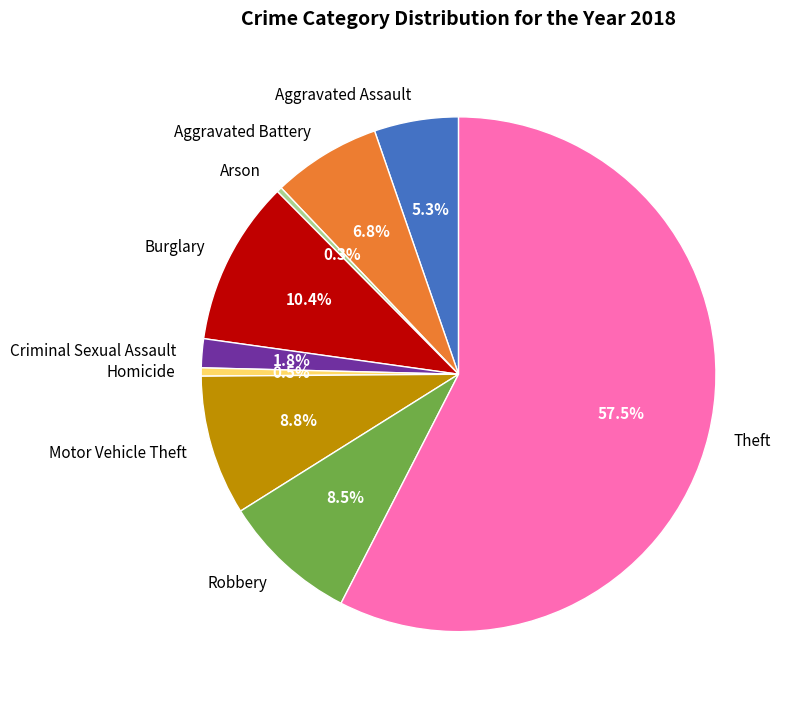

Between Aggravated Assault and Criminal Sexual Assault, which is larger?

Aggravated Assault